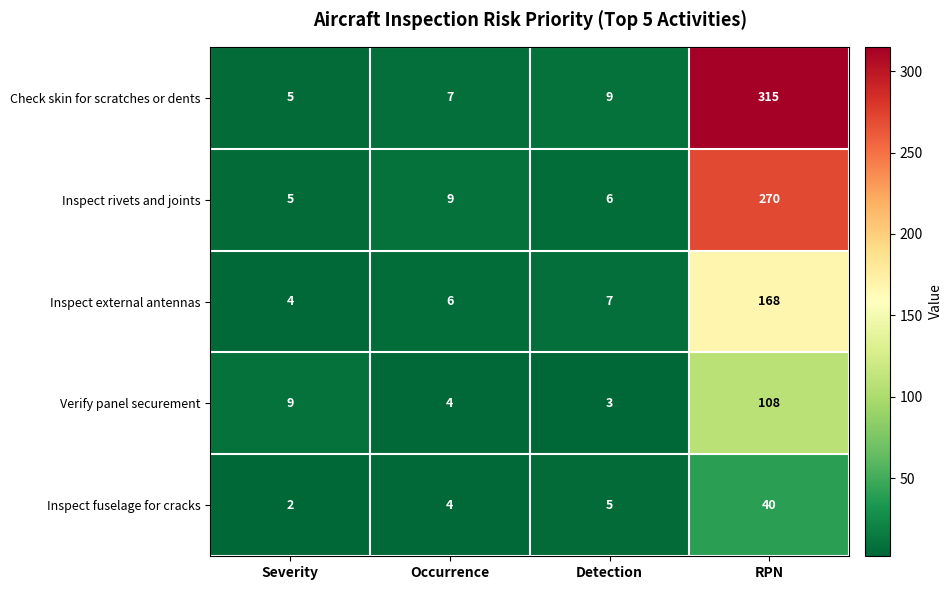

What is the sum of the Inspect rivets and joints values at Occurrence and Detection?

15